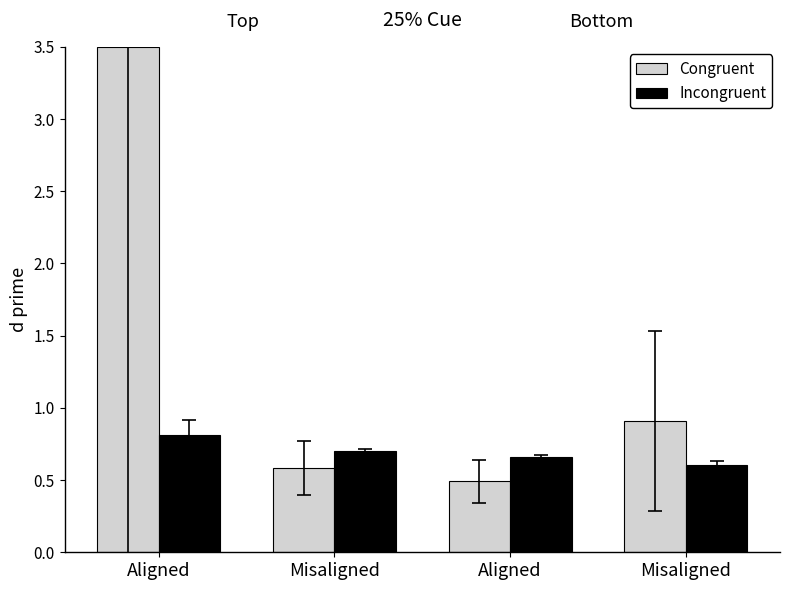

What are all the series names shown in the legend?

Congruent, Incongruent